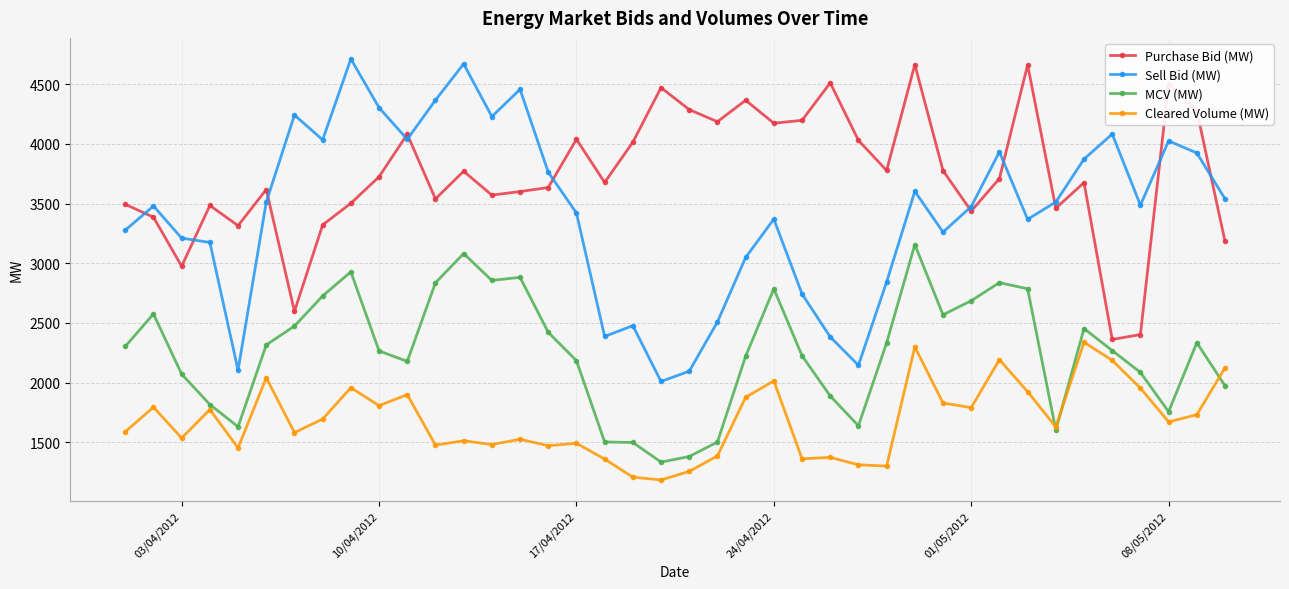

Which series has the widest spread of values?

Sell Bid (MW)